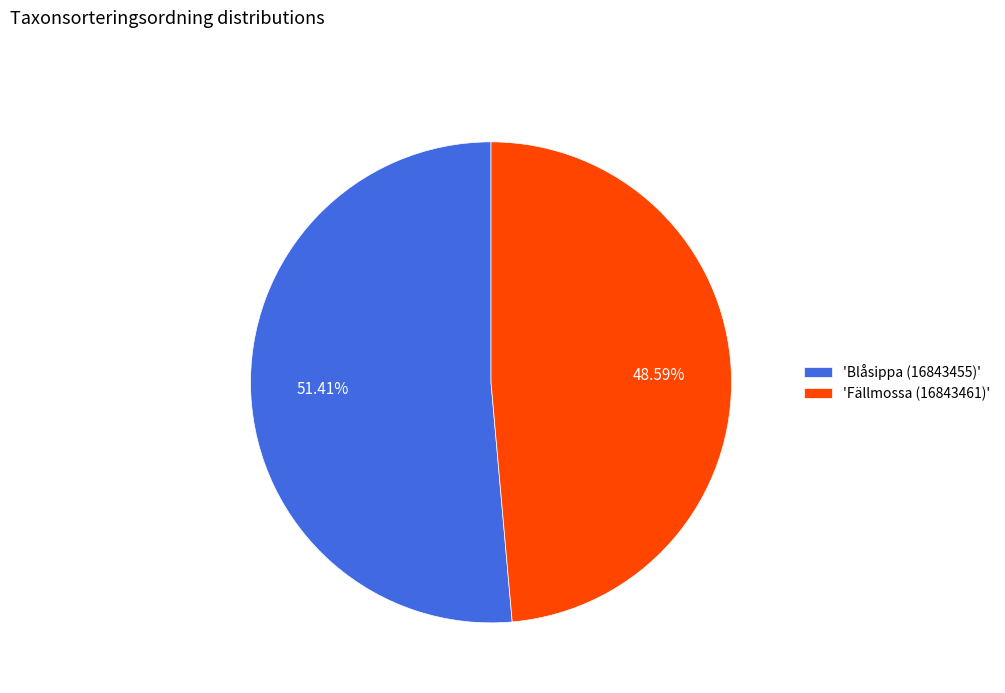

Is the sum of 'Fällmossa (16843461)' and 'Blåsippa (16843455)' greater than half?

Yes